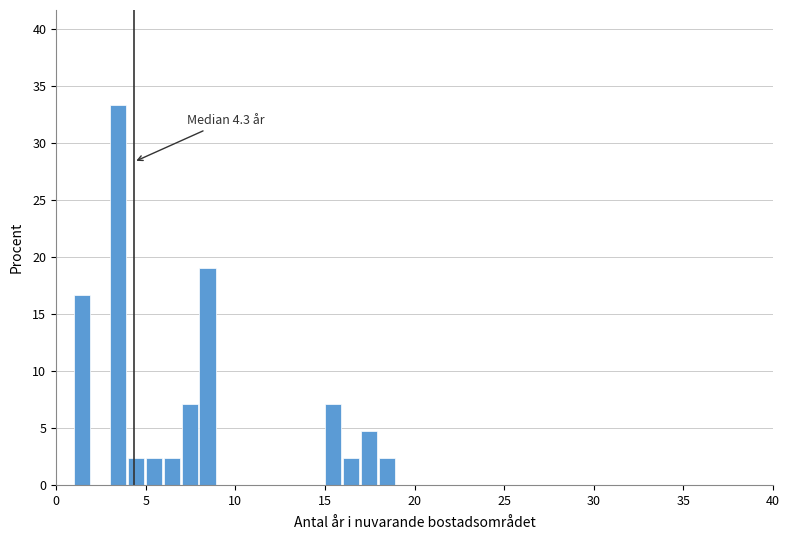

Read against the x-axis, roughly where is the centre of the tallest bar?

3.5